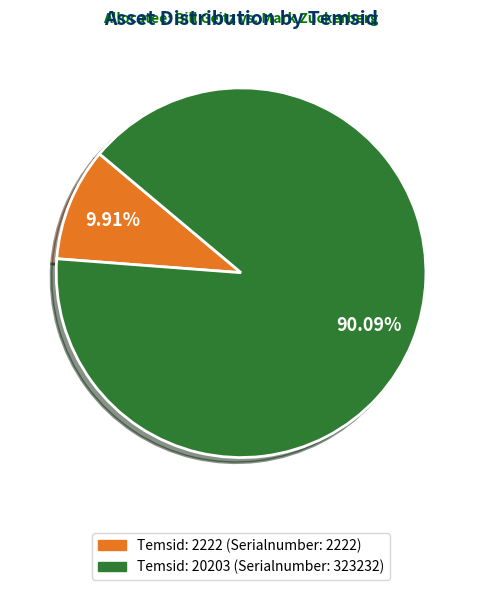

Is there a majority slice in this chart?

Yes